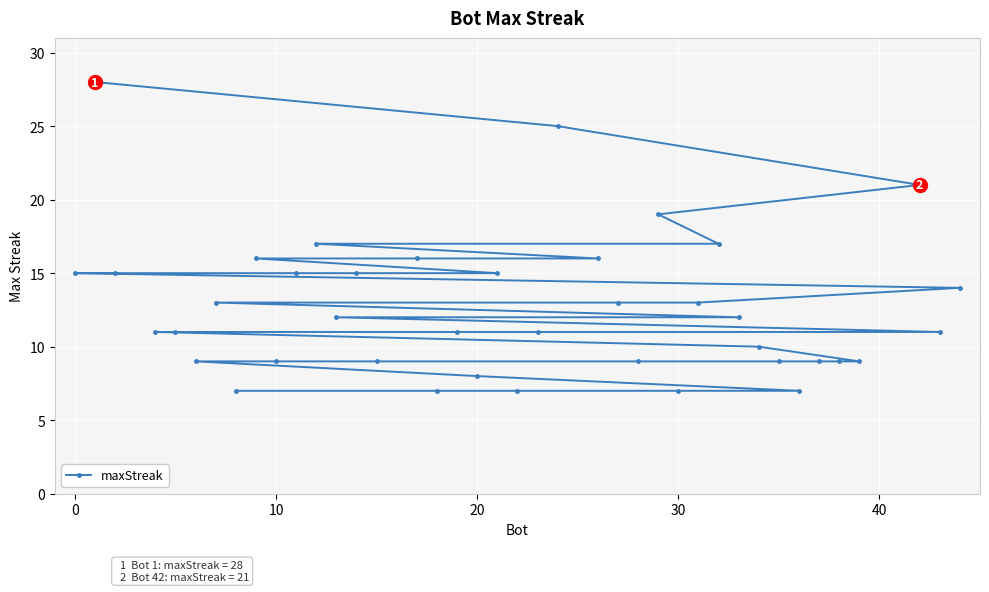

What is the sum of all values?

507